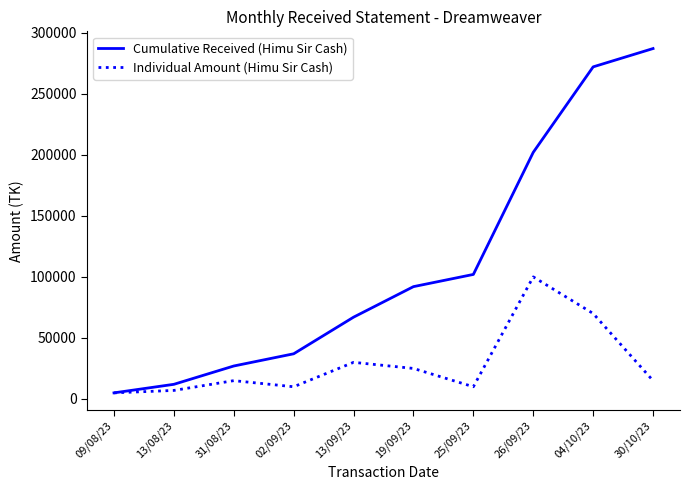

At which label is Individual Amount (Himu Sir Cash) closest to 52500?

04/10/23